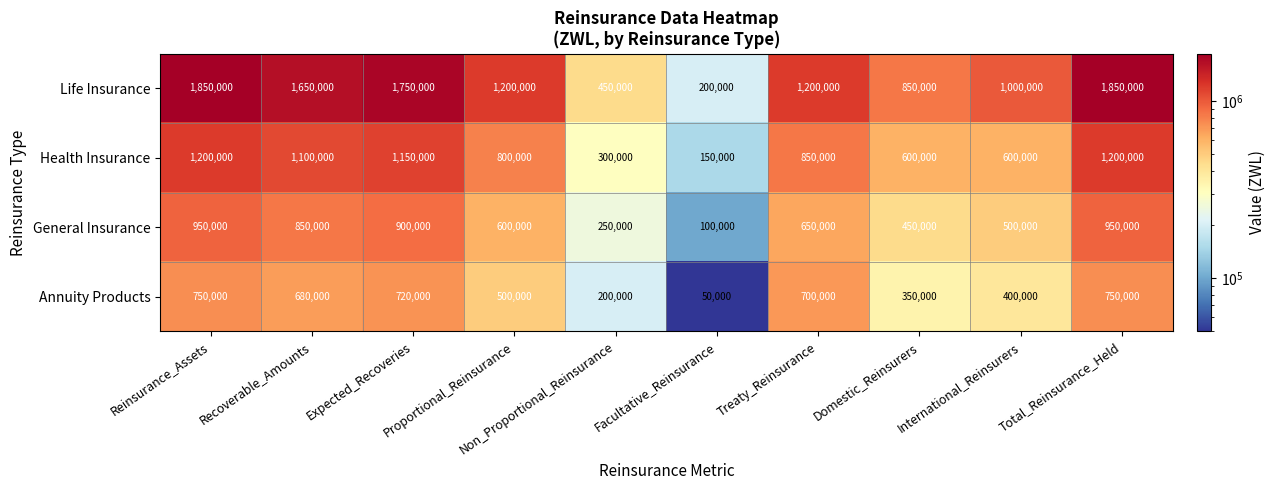

List the series in order of their overall mean, highest first.

Life Insurance, Health Insurance, General Insurance, Annuity Products